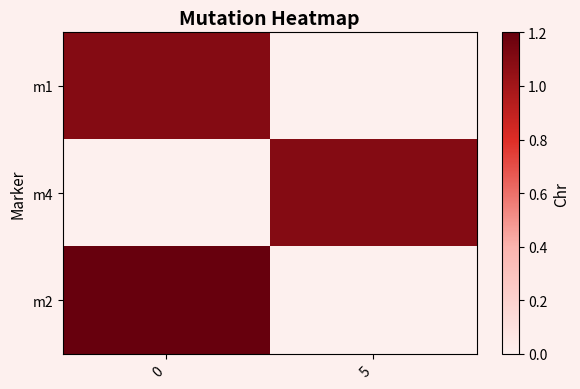

Rank the series by their maximum value, from highest to lowest.

m2, m1, m4